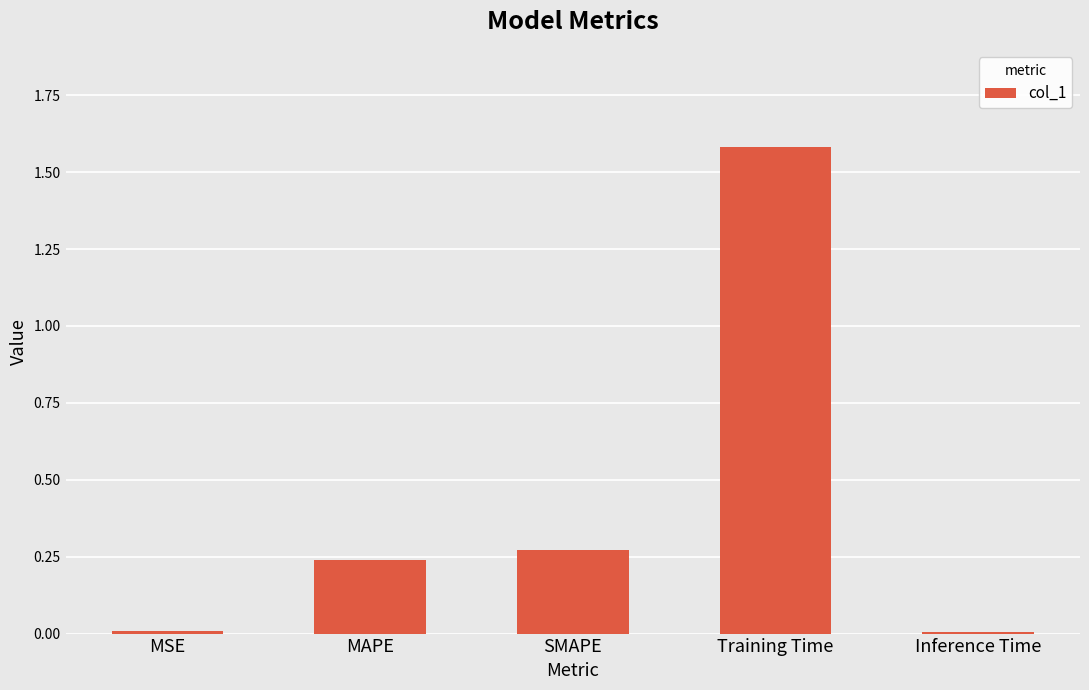

Are the bars grouped side by side (vs. stacked)?

No